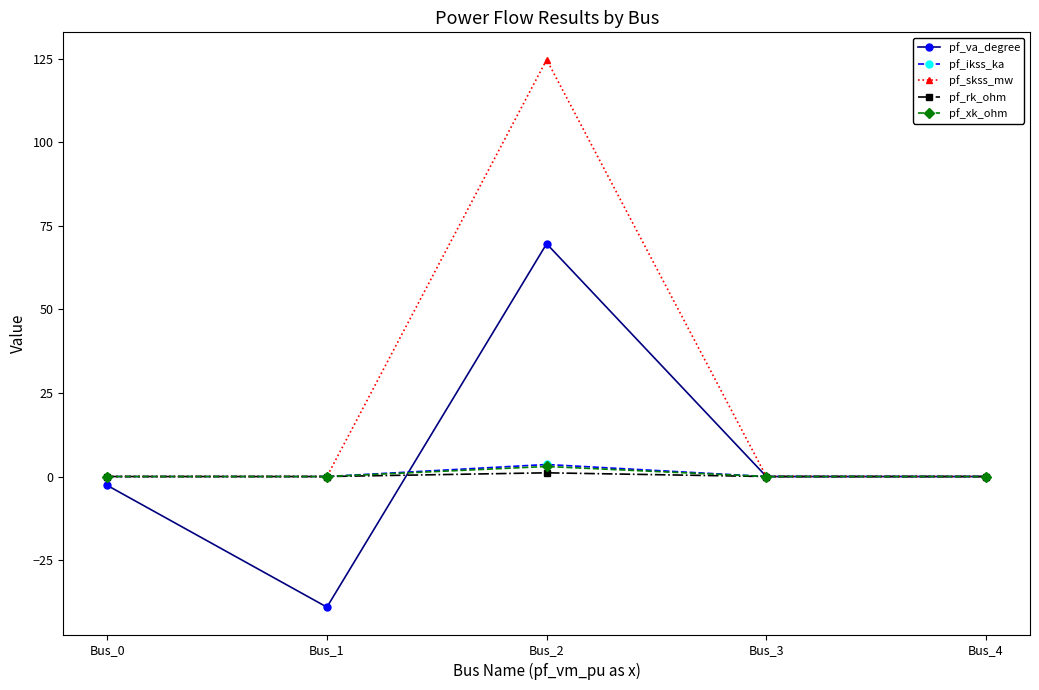

How many categories are shown in the chart?

5